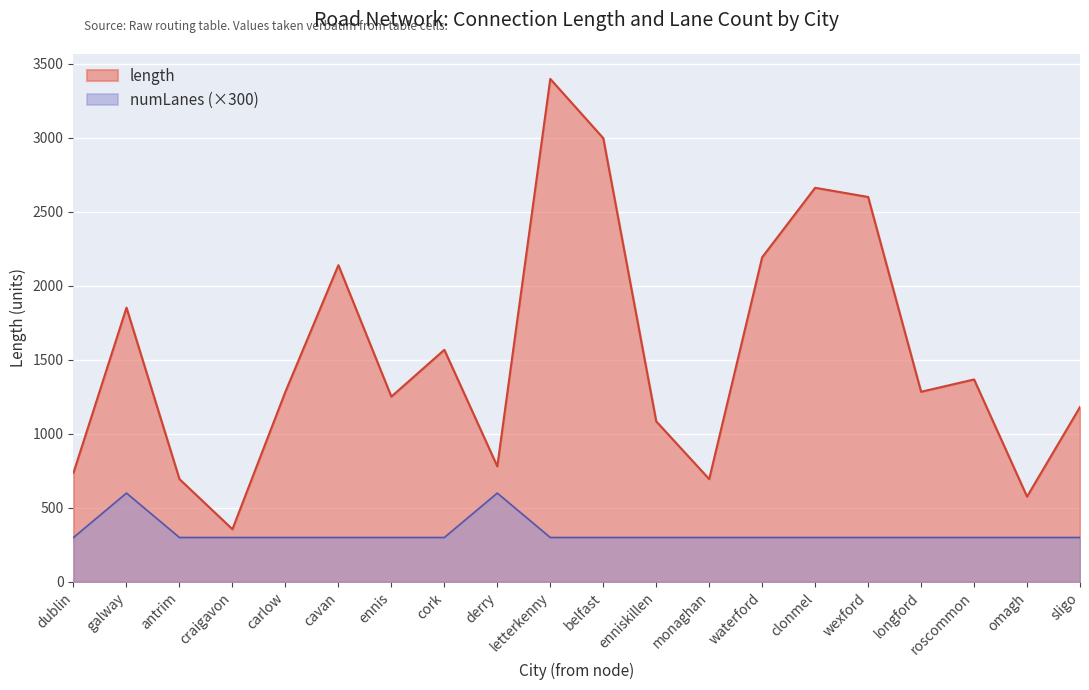

In length, how many points are higher than both neighbors (excluding endpoints)?

6